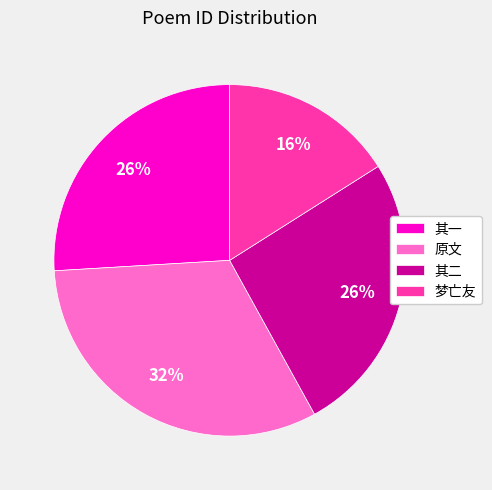

Is it true that 其二 is 36% of the pie?

False